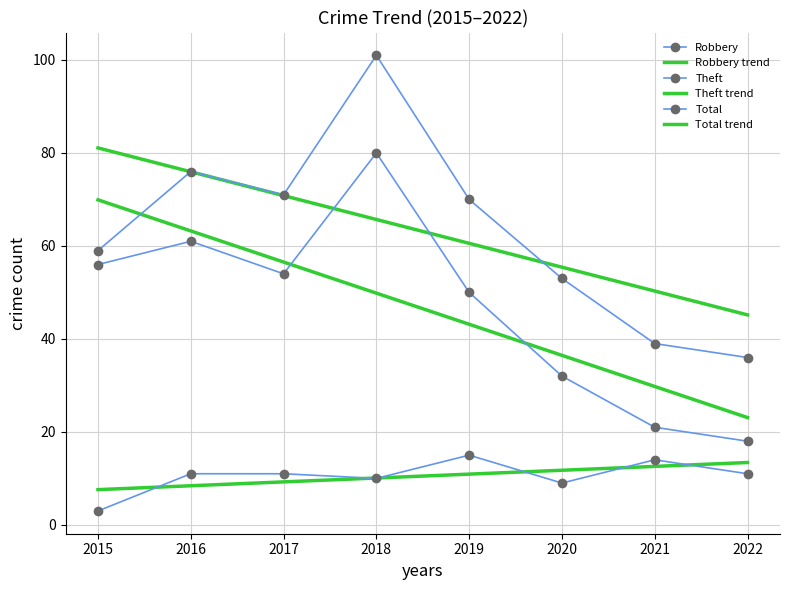

Reading left to right, list all the values displayed in this chart.

Robbery: 3.0	11.0	11.0	10.0	15.0	9.0	14.0	11.0
Robbery trend: 7.6	8.4	9.2	10.1	10.9	11.7	12.6	13.4
Theft: 56.0	61.0	54.0	80.0	50.0	32.0	21.0	18.0
Theft trend: 69.9	63.2	56.5	49.8	43.2	36.5	29.8	23.1
Total: 59.0	76.0	71.0	101.0	70.0	53.0	39.0	36.0
Total trend: 81.1	76.0	70.8	65.7	60.6	55.4	50.3	45.2